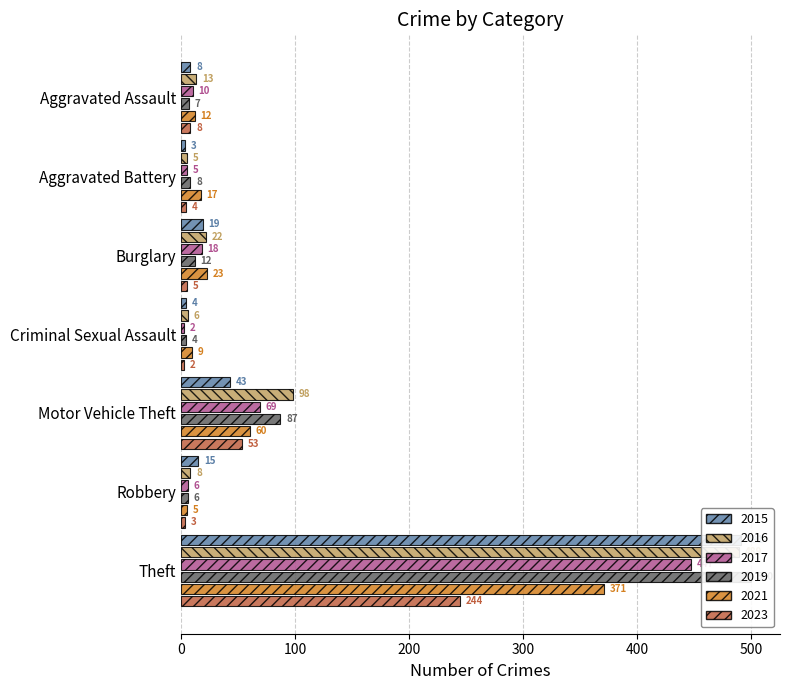

Reading left to right, list all the values displayed in this chart.

2015: Aggravated Assault=8	Aggravated Battery=3	Burglary=19	Criminal Sexual Assault=4	Motor Vehicle Theft=43	Robbery=15	Theft=491
2017: Aggravated Assault=10	Aggravated Battery=5	Burglary=18	Criminal Sexual Assault=2	Motor Vehicle Theft=69	Robbery=6	Theft=447
2019: Aggravated Assault=7	Aggravated Battery=8	Burglary=12	Criminal Sexual Assault=4	Motor Vehicle Theft=87	Robbery=6	Theft=500
2021: Aggravated Assault=12	Aggravated Battery=17	Burglary=23	Criminal Sexual Assault=9	Motor Vehicle Theft=60	Robbery=5	Theft=371
2023: Aggravated Assault=8	Aggravated Battery=4	Burglary=5	Criminal Sexual Assault=2	Motor Vehicle Theft=53	Robbery=3	Theft=244
2016: Aggravated Assault=13	Aggravated Battery=5	Burglary=22	Criminal Sexual Assault=6	Motor Vehicle Theft=98	Robbery=8	Theft=489